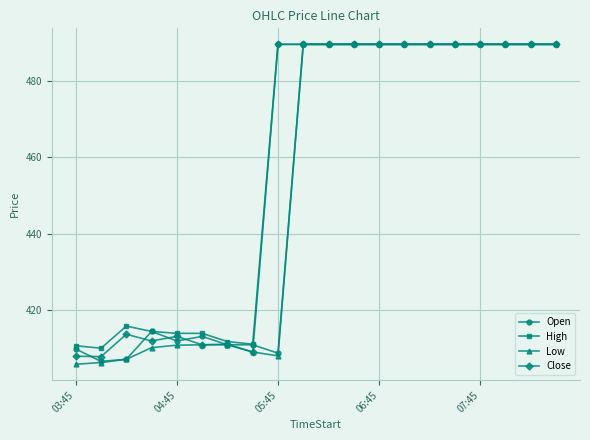

Which series has the largest total across all categories?

High